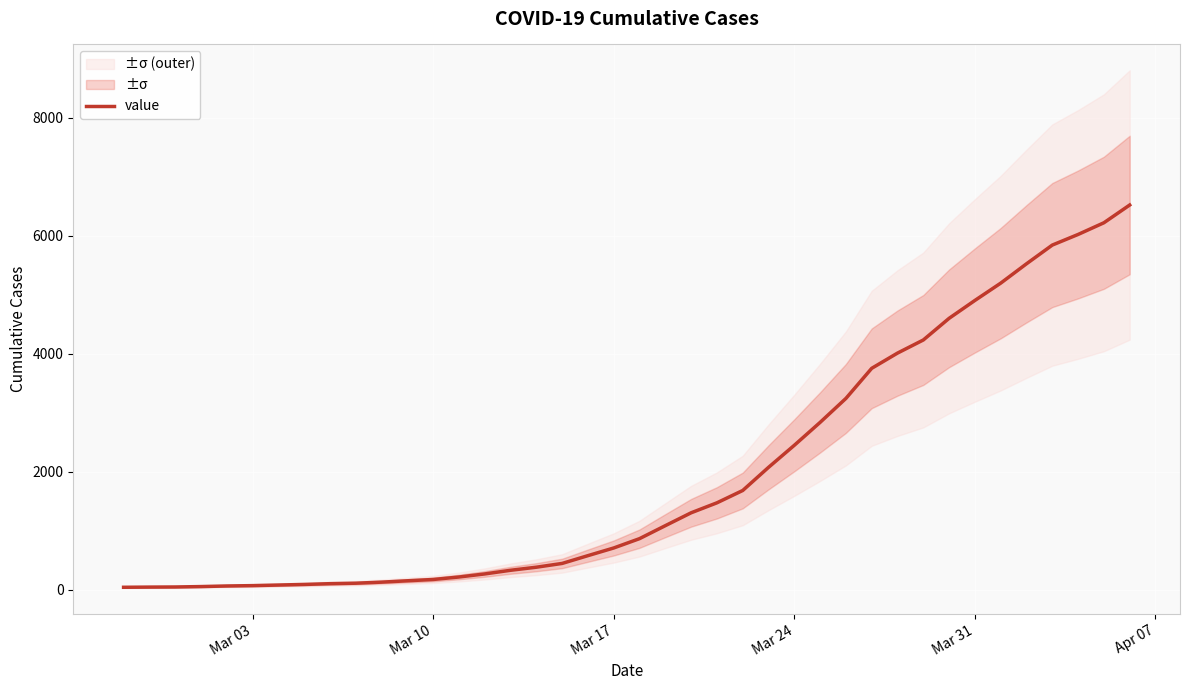

What is the maximum value for value?

6519